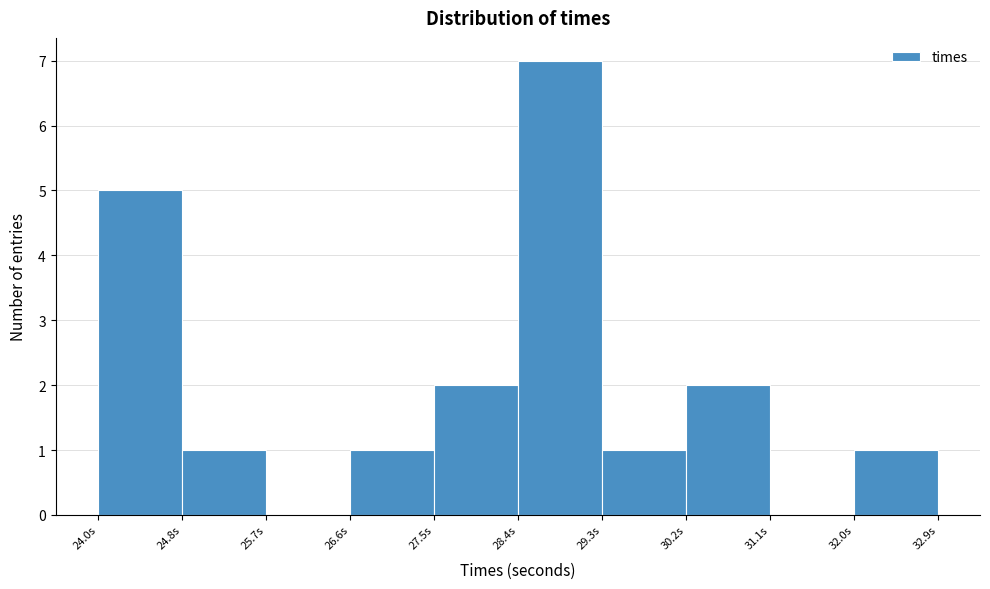

Reading left to right, list every bar in this chart as the range it spans on the x-axis followed by its height. Neither the bar edges nor the heights are printed on the chart, so give them approximately, as read against the axes.

24.0 to 24.8: 5
24.8 to 25.7: 1
25.7 to 26.6: 0
26.6 to 27.5: 1
27.5 to 28.4: 2
28.4 to 29.3: 7
29.3 to 30.2: 1
30.2 to 31.1: 2
31.1 to 32.0: 0
32.0 to 32.9: 1